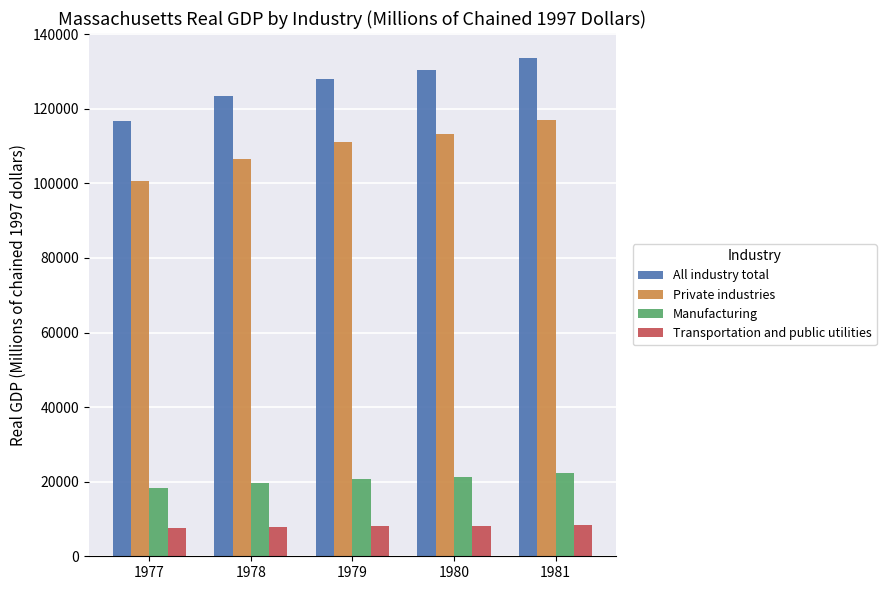

Count the number of data series in this chart.

4